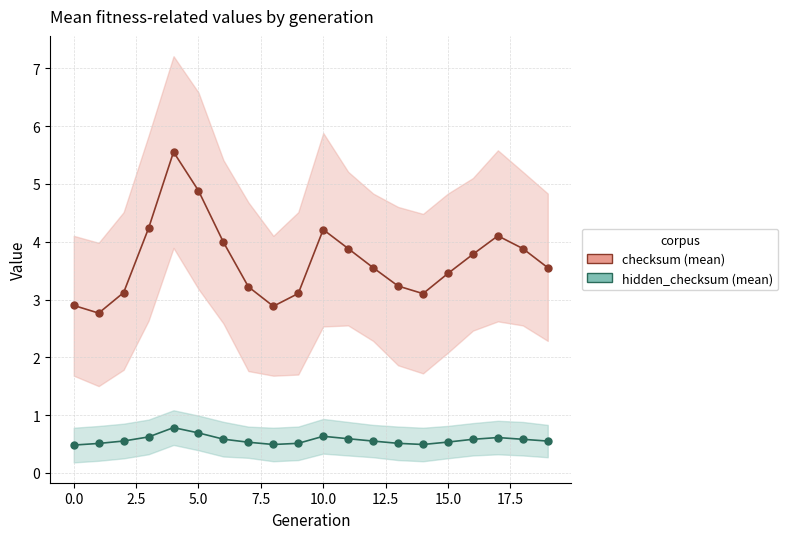

What is the difference between the maximum and second lowest values in the hidden_checksum (mean) series?

0.3